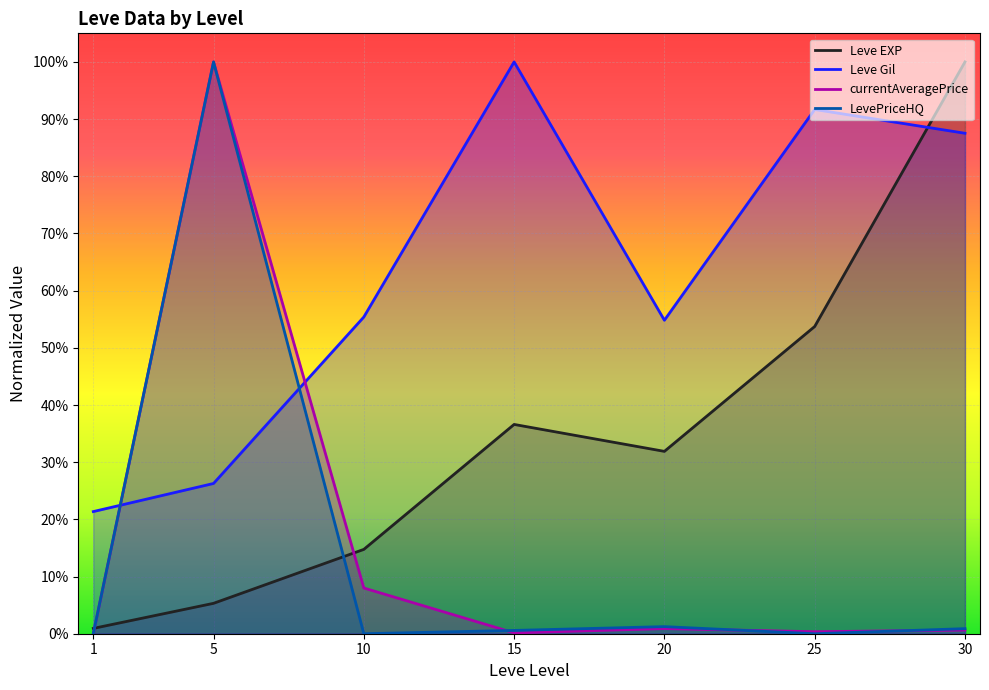

Reading left to right, extract all data points from this chart.

Leve EXP: 0.0	0.1	0.1	0.4	0.3	0.5	1.0
Leve Gil: 0.2	0.3	0.6	1.0	0.5	0.9	0.9
currentAveragePrice: 0.0	1.0	0.1	0.0	0.0	0.0	0.0
LevePriceHQ: 0.0	1.0	0.0	0.0	0.0	0.0	0.0